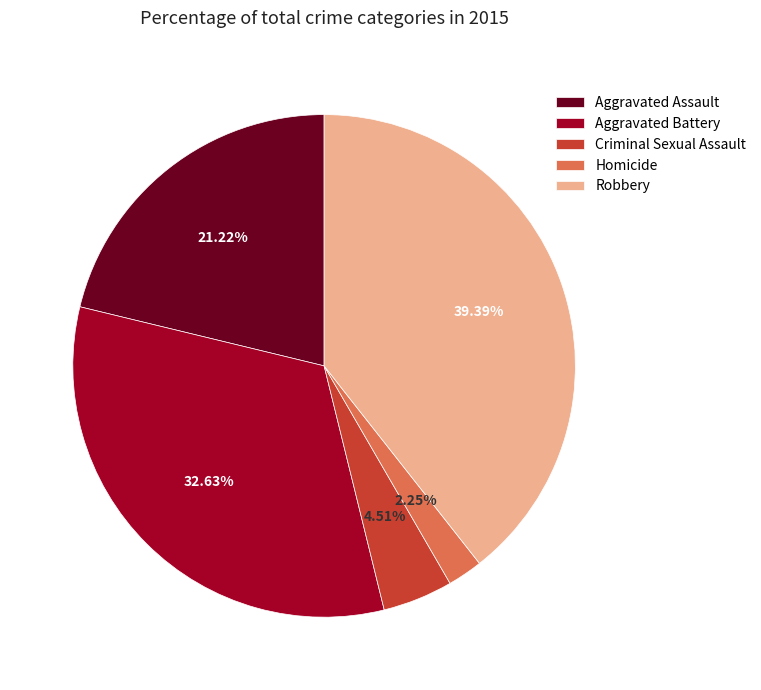

To the nearest percent, what portion does Robbery represent?

39%